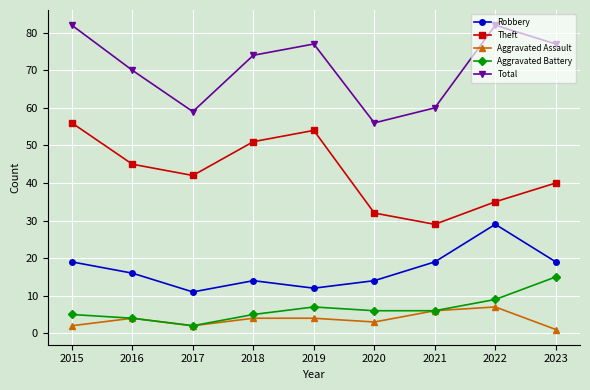

What is the maximum value shown in the chart?

82